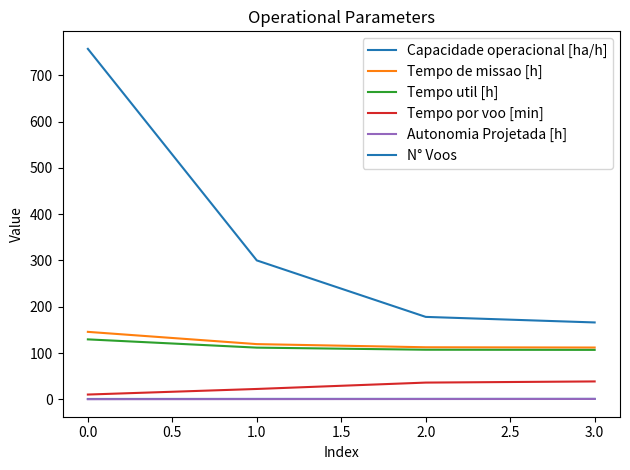

Does the chart have visible grid lines?

No